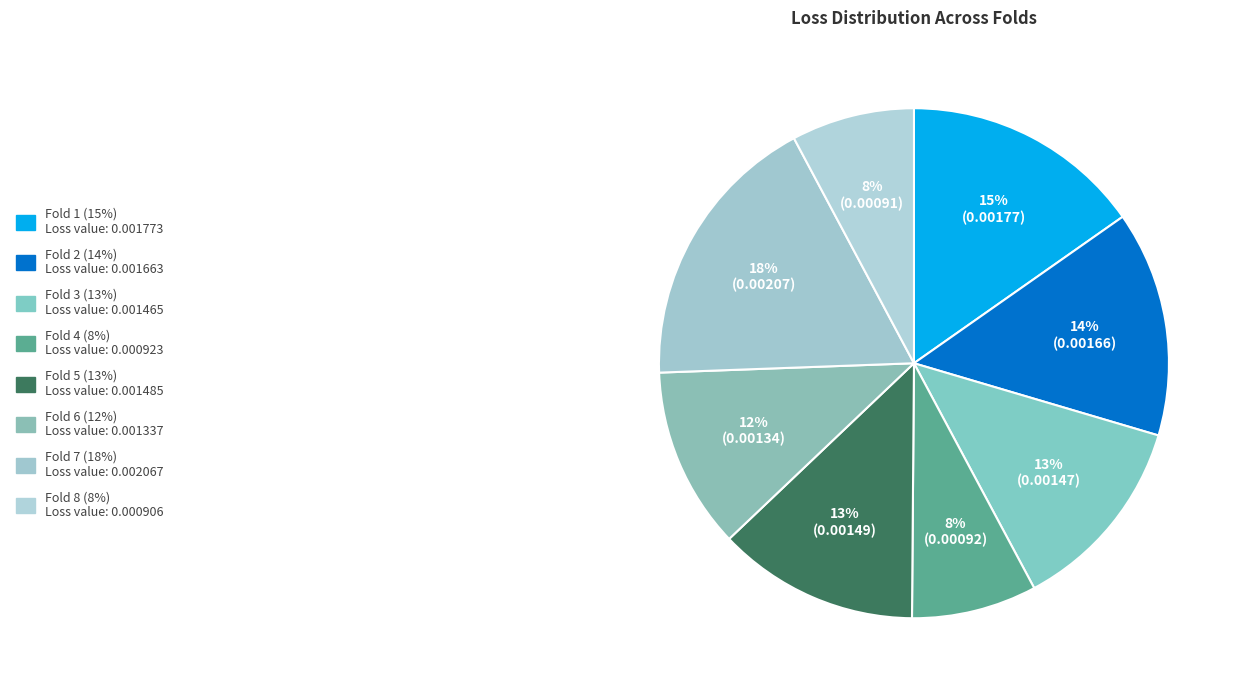

Rank the categories by value from highest to lowest.

Fold 7, Fold 1, Fold 2, Fold 5, Fold 3, Fold 6, Fold 4, Fold 8